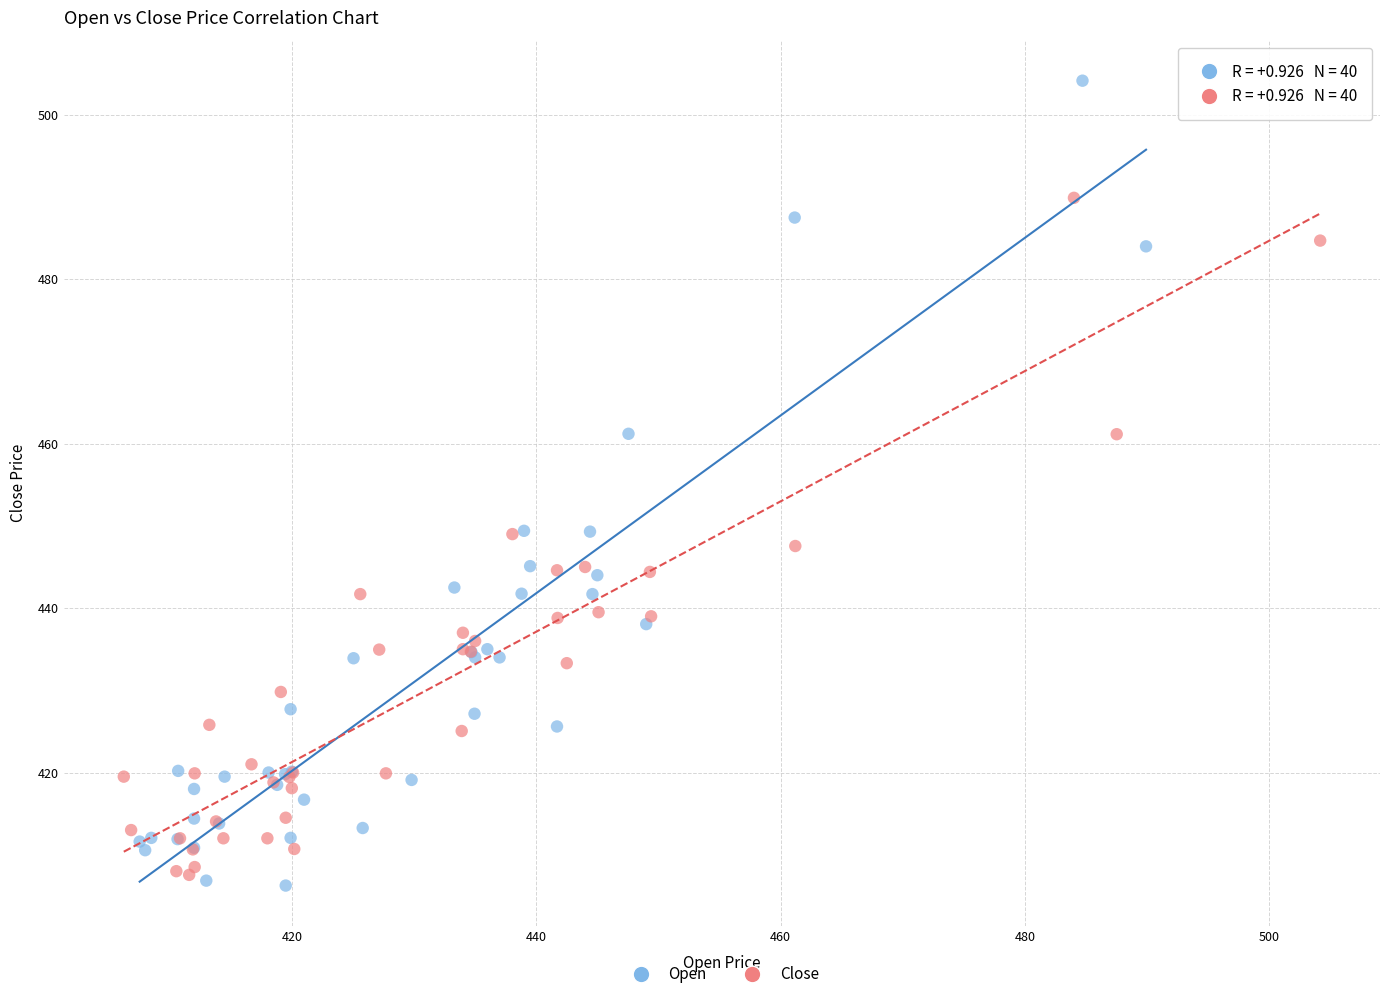

Which series reaches the maximum Y coordinate?

Open